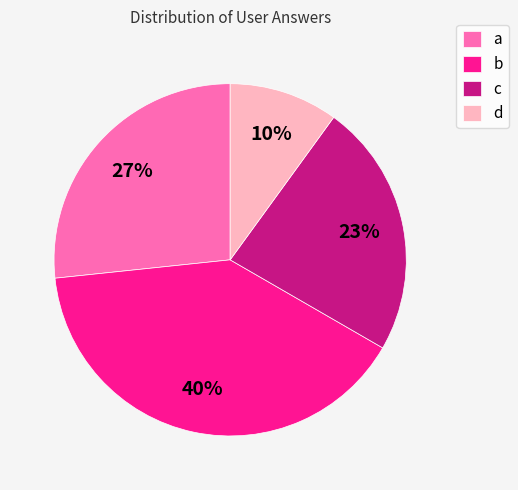

Is the sum of c and b greater than half?

Yes